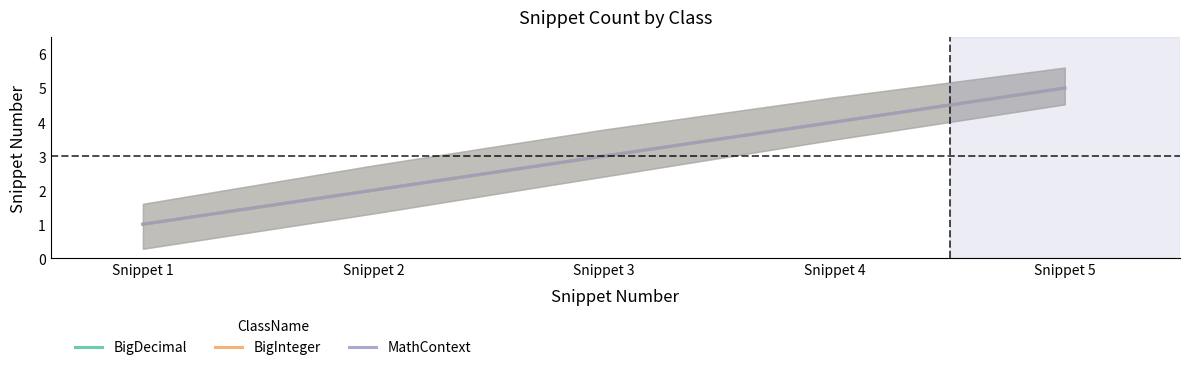

Count the number of data series in this chart.

3